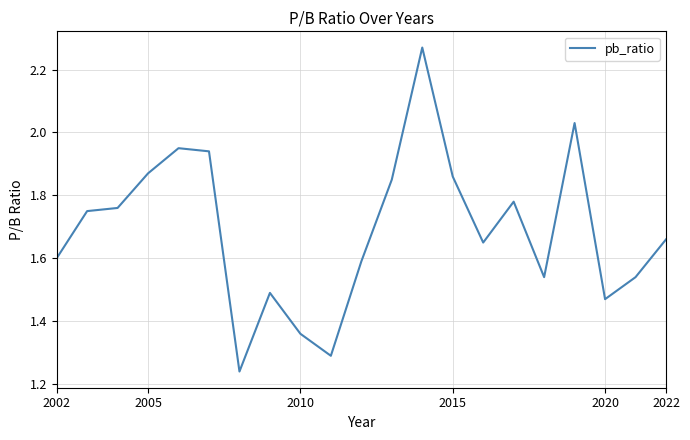

What is the difference between the maximum and minimum values?

1.0